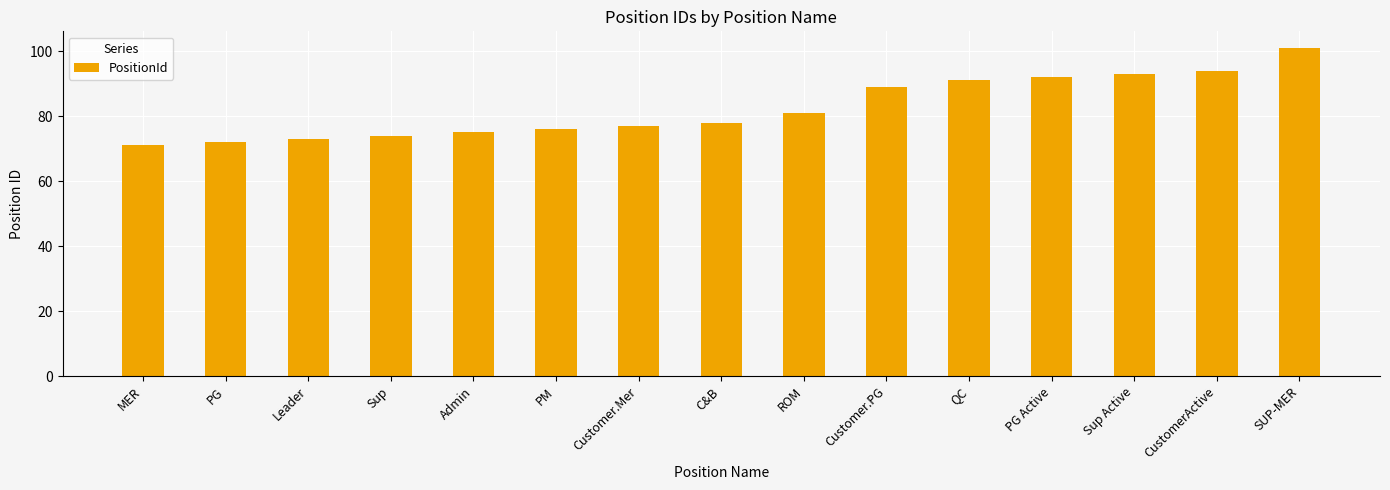

Between QC and Customer.PG, which is larger?

QC